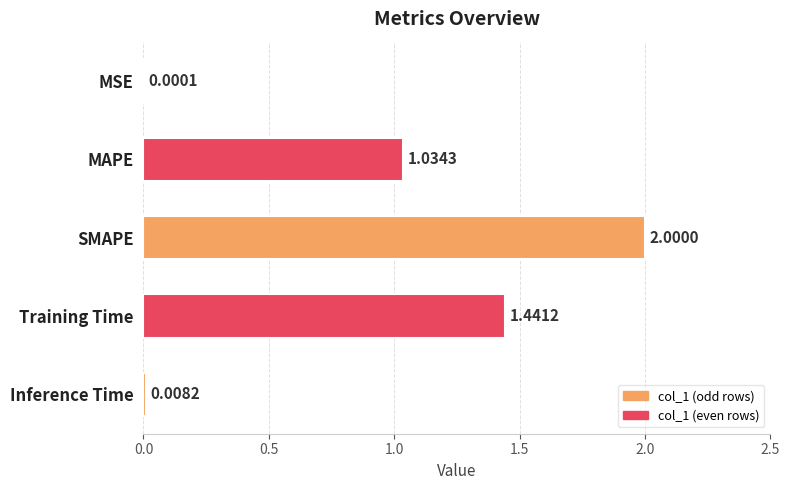

How many data points are above 1?

3